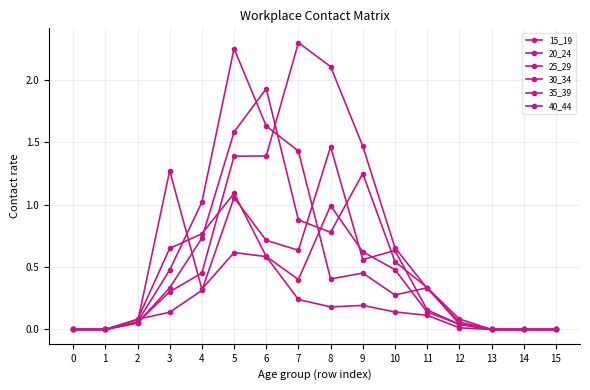

Count the number of categories in the chart.

16